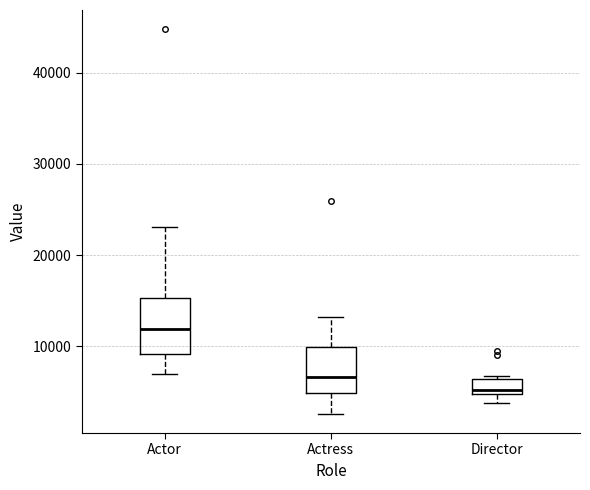

Which box is the tallest, from its lower edge to its upper edge?

Actor